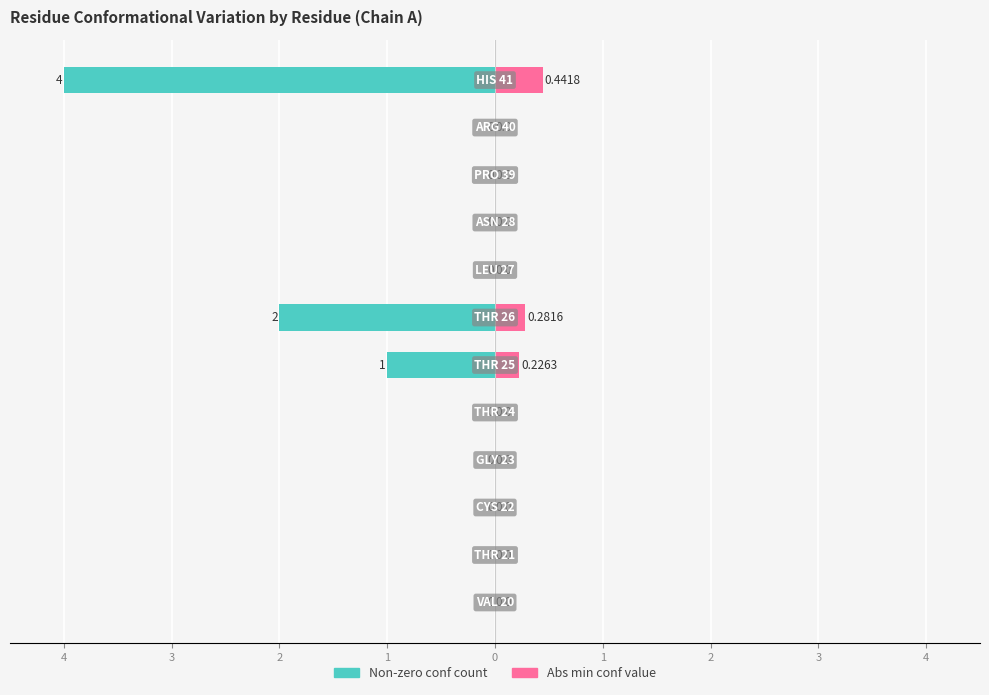

Which series has the largest range (max minus min)?

Non-zero conf count